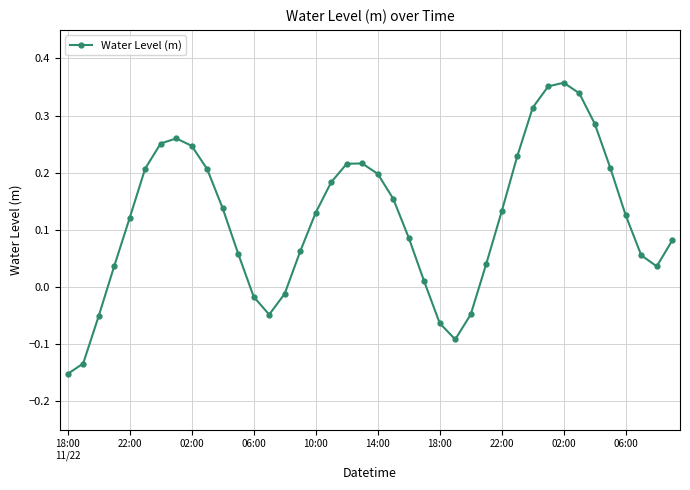

How many lines are shown in the chart?

1